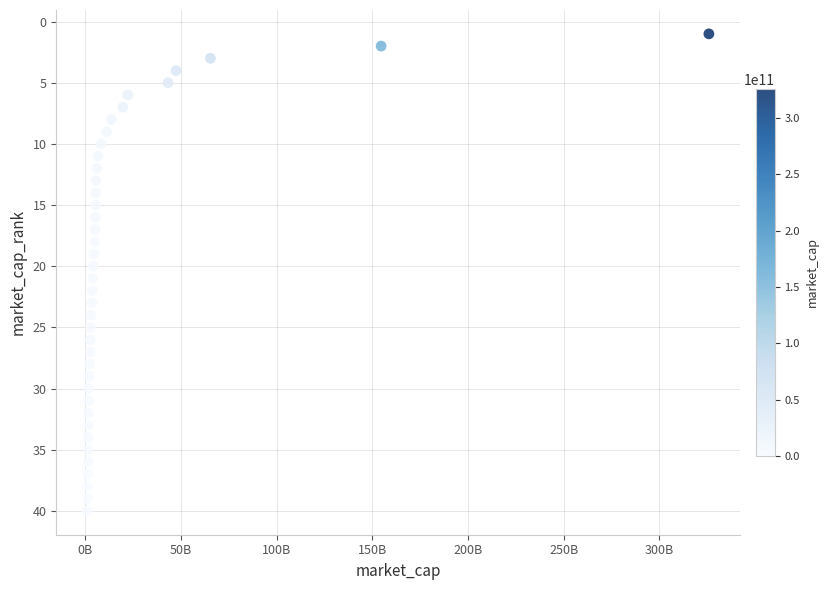

What is the range of X values (max minus min)?

324796802343